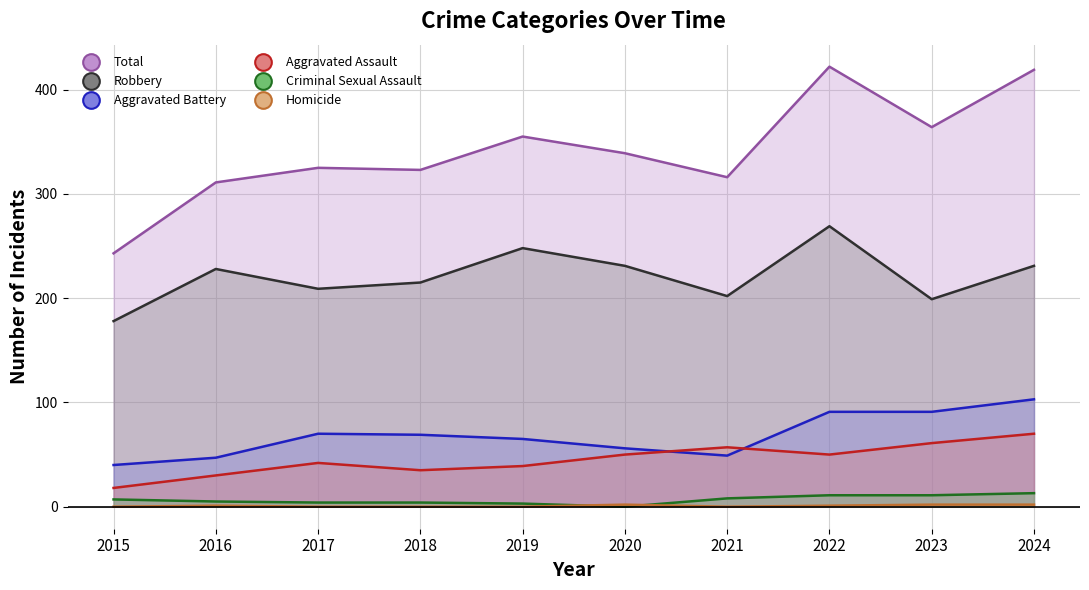

What is the sum of all Total values?

3417